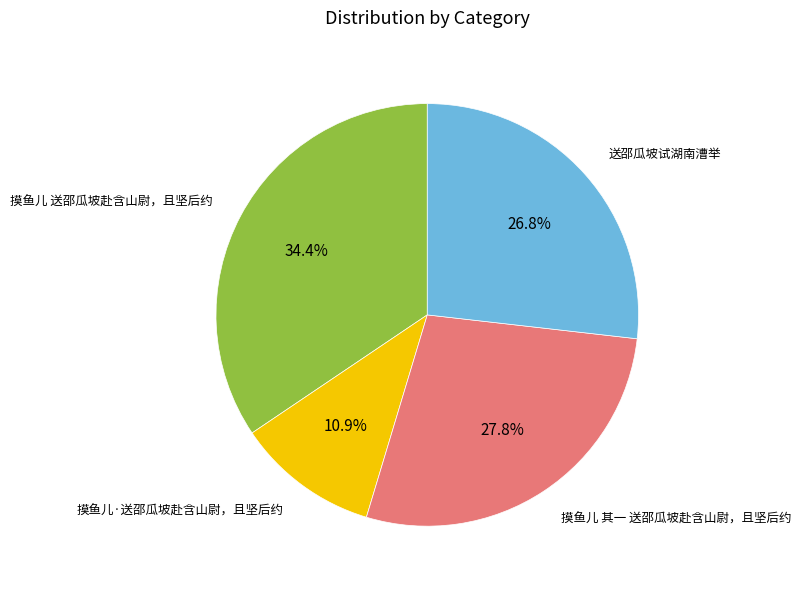

Rank the categories by value from highest to lowest.

摸鱼儿 送邵瓜坡赴含山尉，且坚后约, 摸鱼儿 其一 送邵瓜坡赴含山尉，且坚后约, 送邵瓜坡试湖南漕举, 摸鱼儿·送邵瓜坡赴含山尉，且坚后约